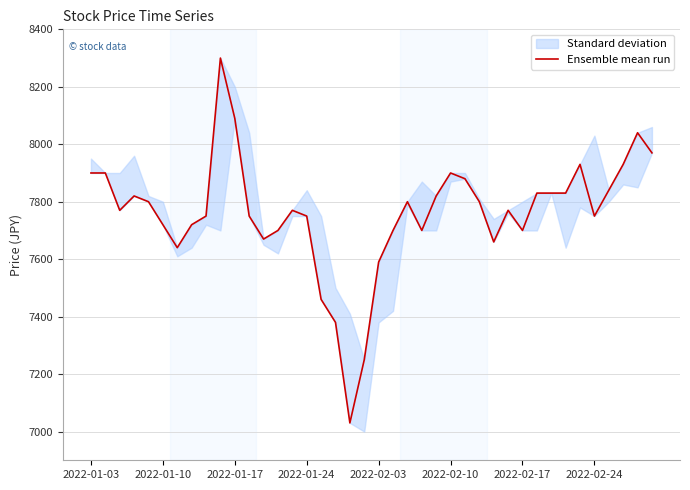

At which label does the data first exceed 7770?

2022-01-03